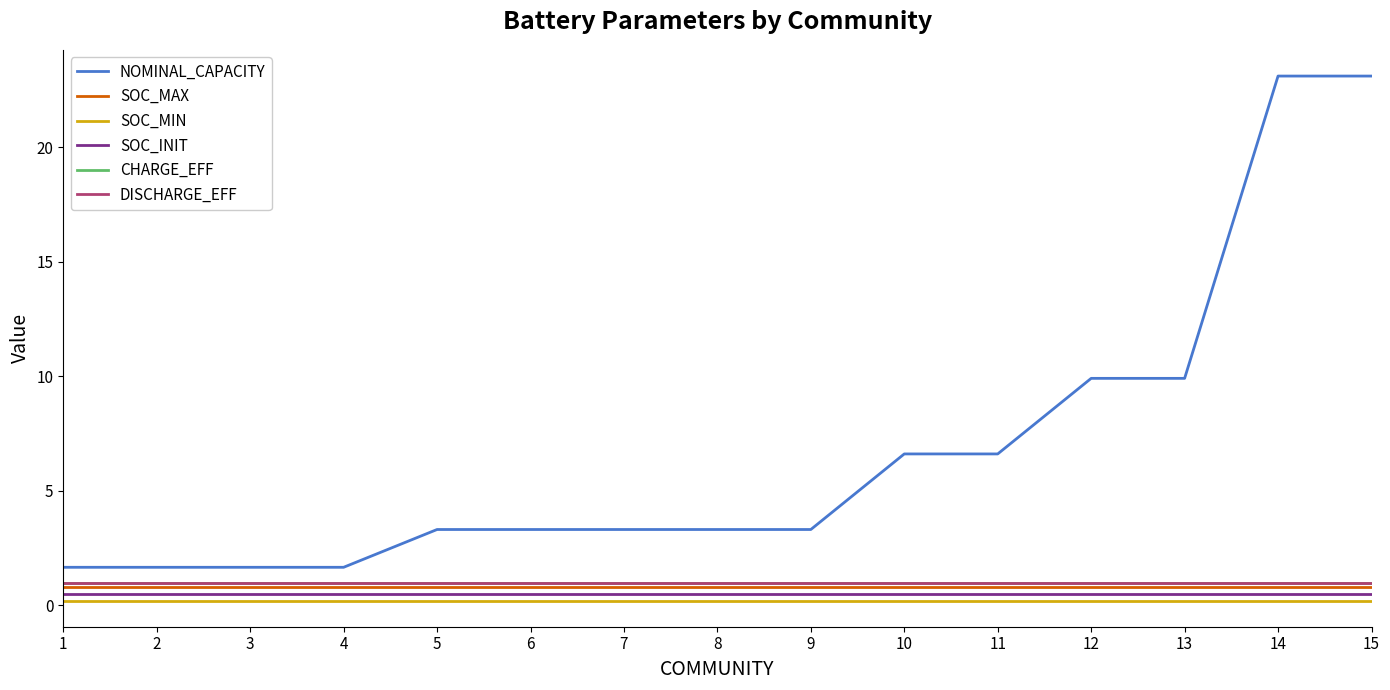

Reading left to right, what are all the values shown in this chart?

NOMINAL_CAPACITY: 1=1.6	2=1.6	3=1.6	4=1.6	5=3.3	6=3.3	7=3.3	8=3.3	9=3.3	10=6.6	11=6.6	12=9.9	13=9.9	14=23.1	15=23.1
SOC_MAX: 1=0.8	2=0.8	3=0.8	4=0.8	5=0.8	6=0.8	7=0.8	8=0.8	9=0.8	10=0.8	11=0.8	12=0.8	13=0.8	14=0.8	15=0.8
SOC_MIN: 1=0.2	2=0.2	3=0.2	4=0.2	5=0.2	6=0.2	7=0.2	8=0.2	9=0.2	10=0.2	11=0.2	12=0.2	13=0.2	14=0.2	15=0.2
SOC_INIT: 1=0.5	2=0.5	3=0.5	4=0.5	5=0.5	6=0.5	7=0.5	8=0.5	9=0.5	10=0.5	11=0.5	12=0.5	13=0.5	14=0.5	15=0.5
CHARGE_EFF: 1=1.0	2=1.0	3=1.0	4=1.0	5=1.0	6=1.0	7=1.0	8=1.0	9=1.0	10=1.0	11=1.0	12=1.0	13=1.0	14=1.0	15=1.0
DISCHARGE_EFF: 1=1.0	2=1.0	3=1.0	4=1.0	5=1.0	6=1.0	7=1.0	8=1.0	9=1.0	10=1.0	11=1.0	12=1.0	13=1.0	14=1.0	15=1.0